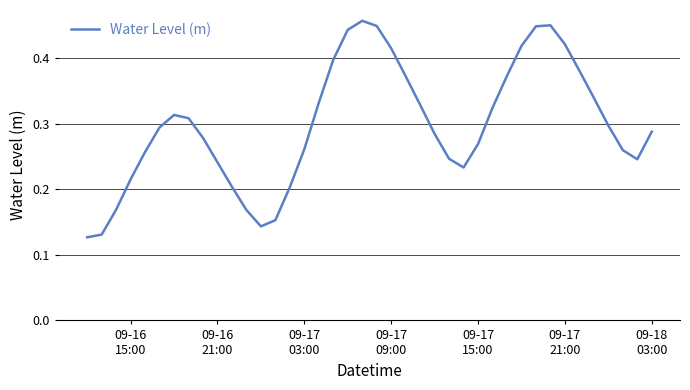

What is the difference between the maximum and minimum values?

0.3